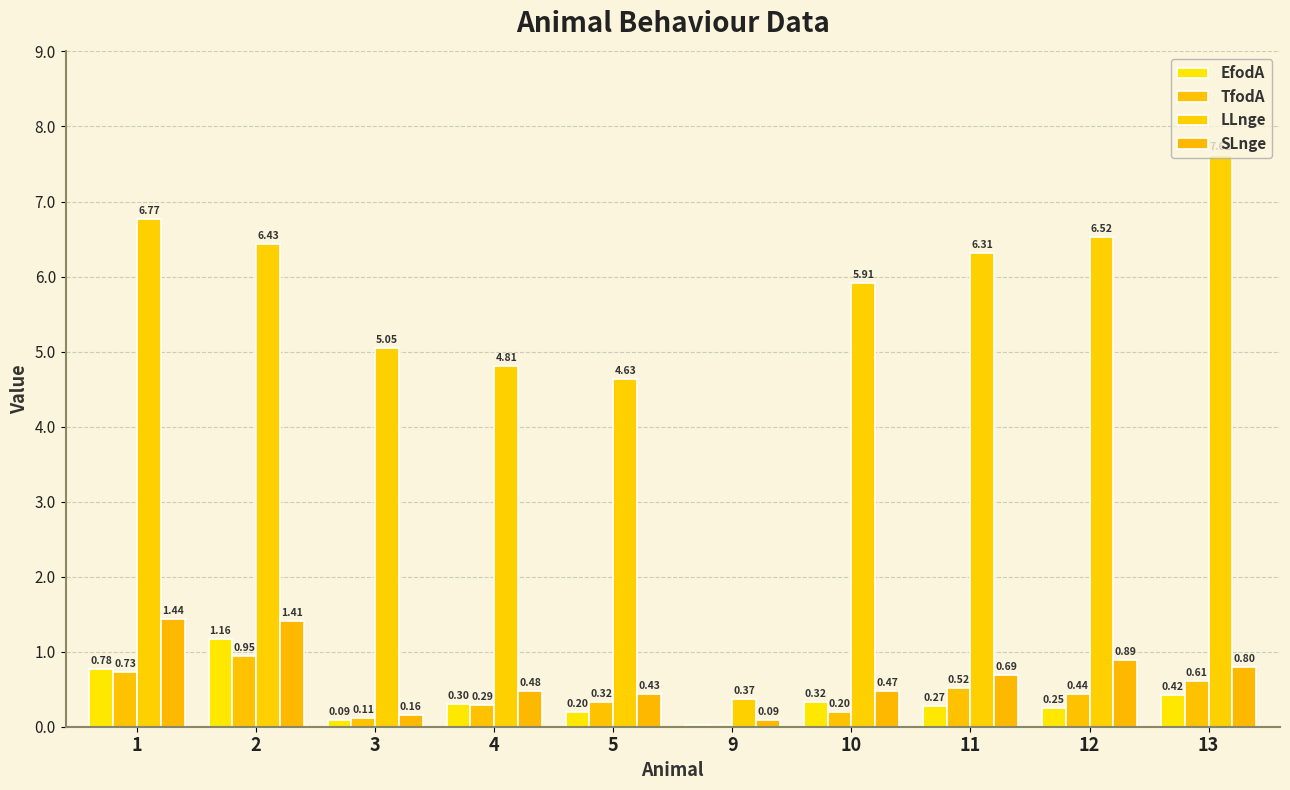

Which series changed the most between 2 and 11?

EfodA